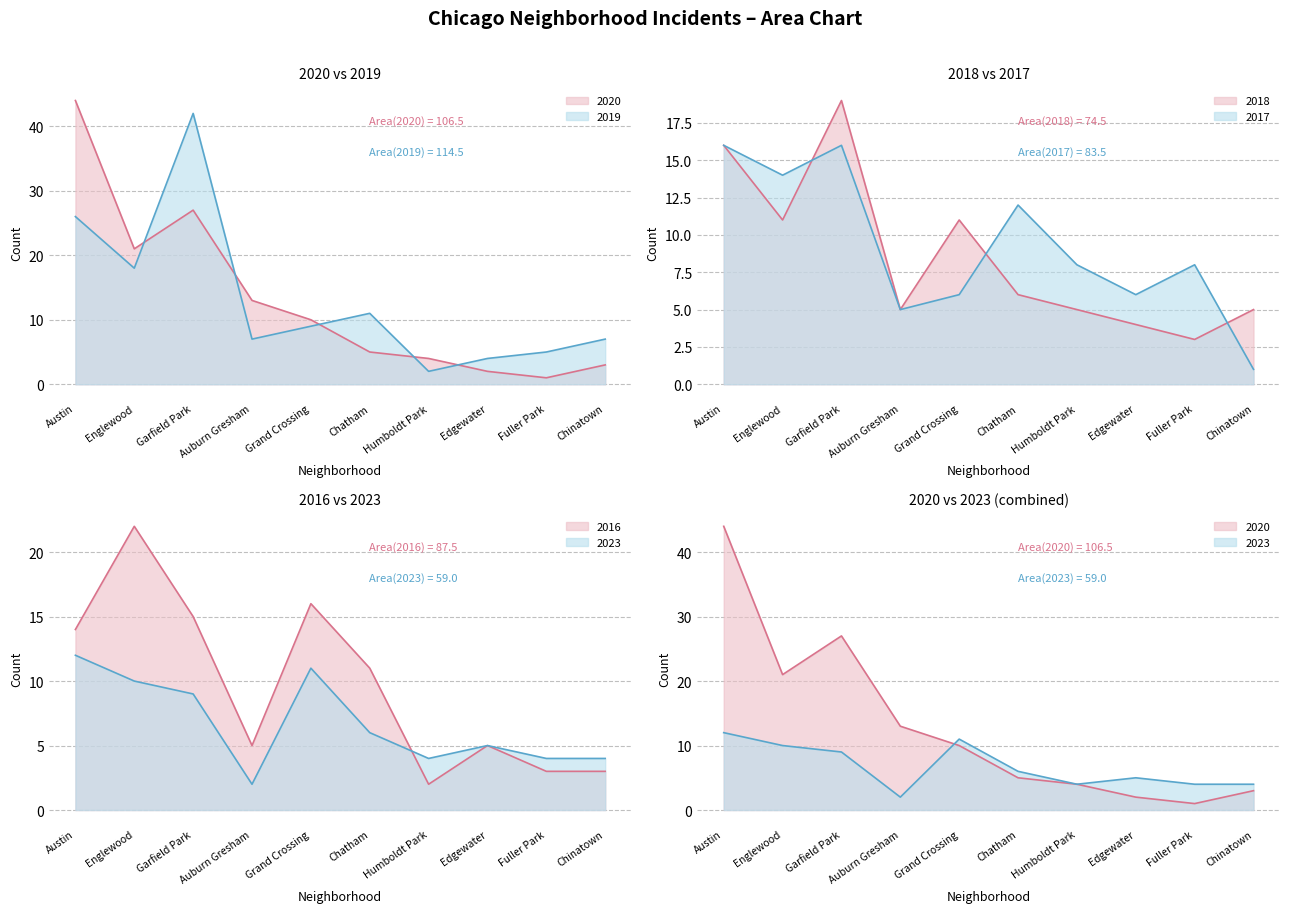

How many lines are shown in the chart?

6